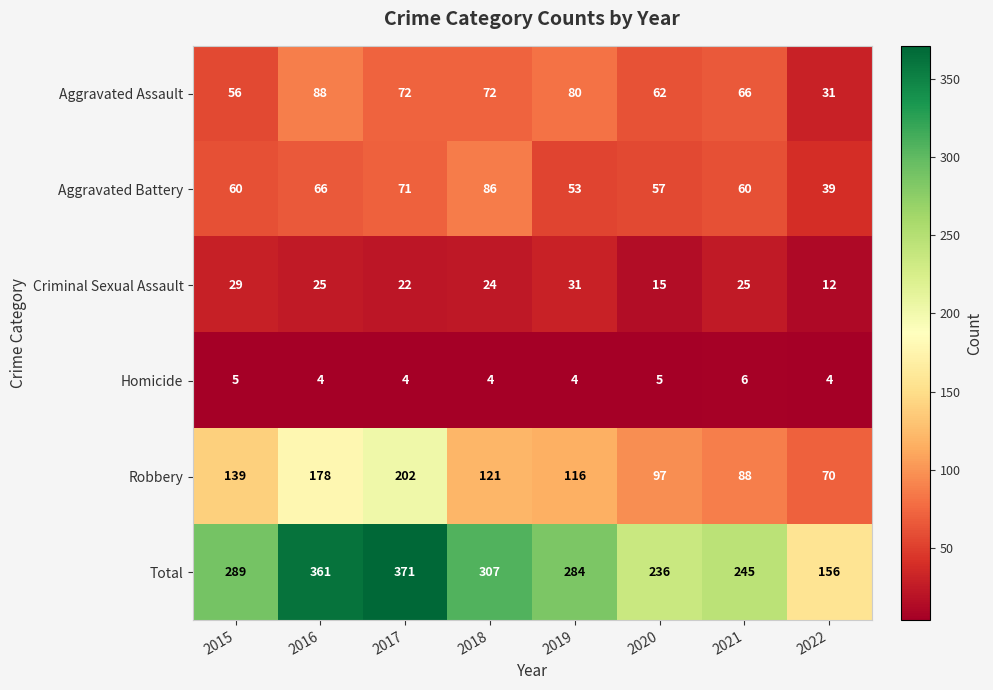

What is the approximate value of Aggravated Battery at 2017, to the nearest 10?

70